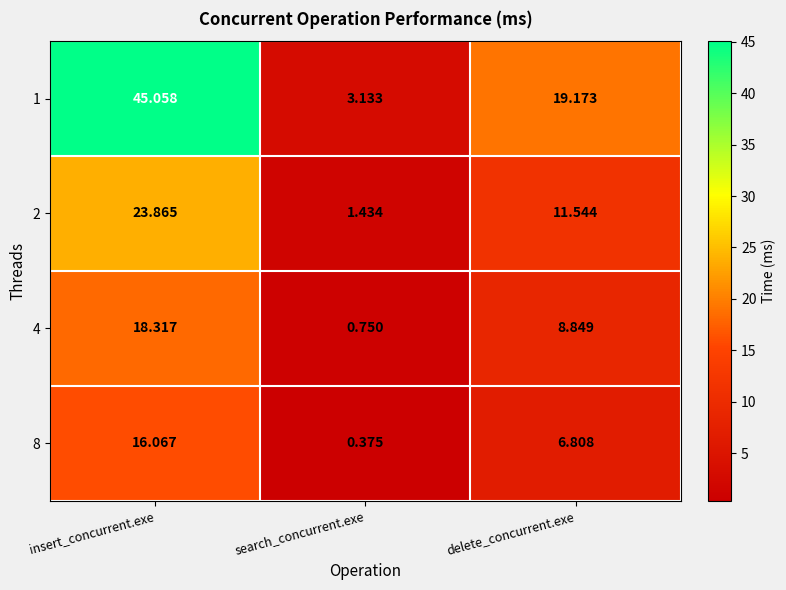

Which label corresponds to the largest value in the chart?

insert_concurrent.exe